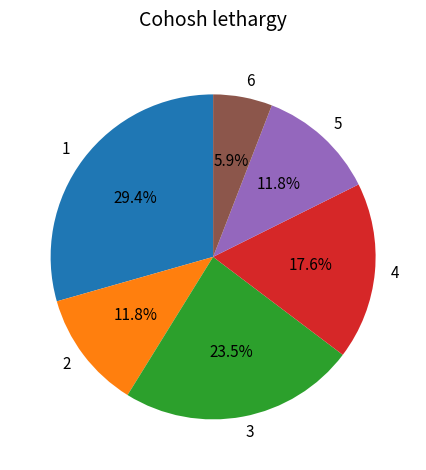

To the nearest percent, what portion does 4 represent?

18%